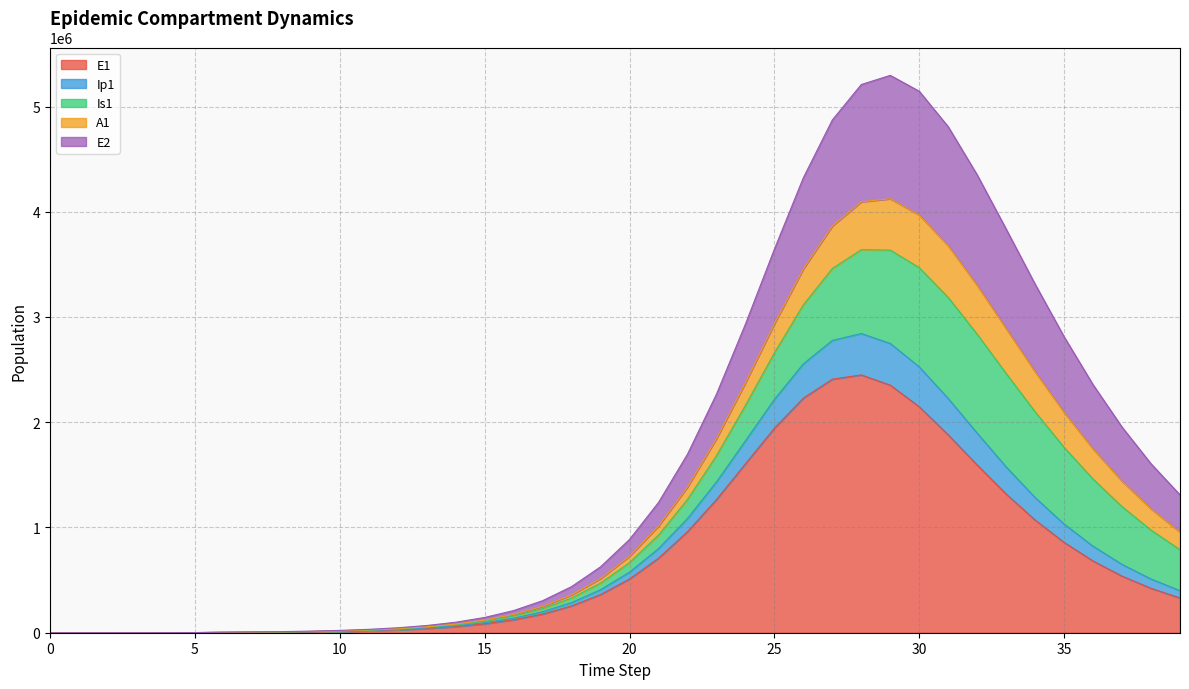

What is the maximum value for E1?

2449762.4